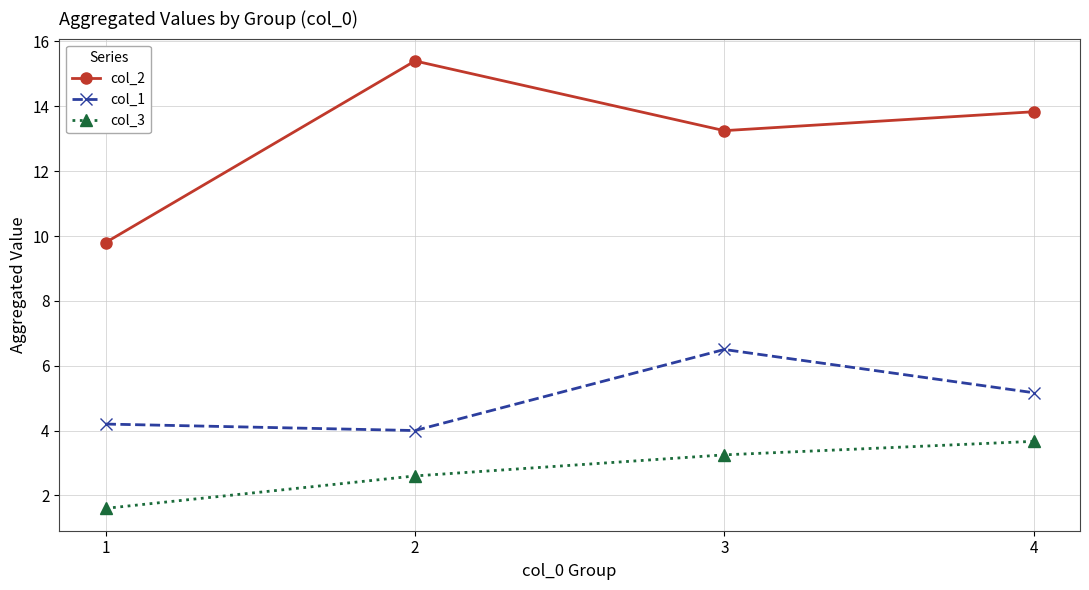

Which category has the highest value across all series?

2